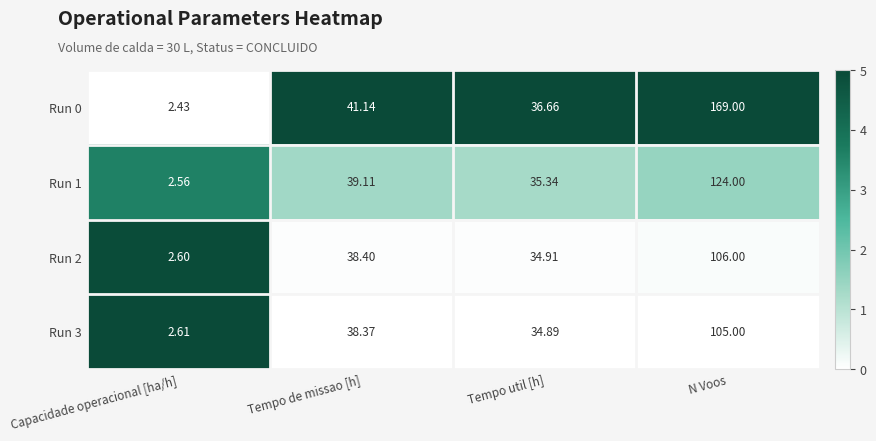

Which label corresponds to the smallest value in the chart?

Capacidade operacional [ha/h]